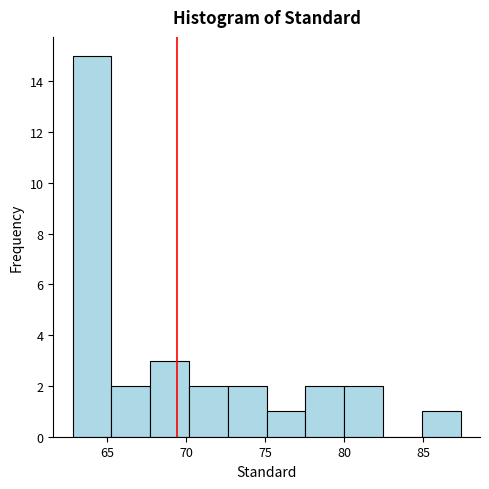

What is the height of the bar covering 72.5 to 75.0 on the x-axis? Neither the bar edges nor the heights are printed on the chart, so give them approximately, as read against the axes.

2